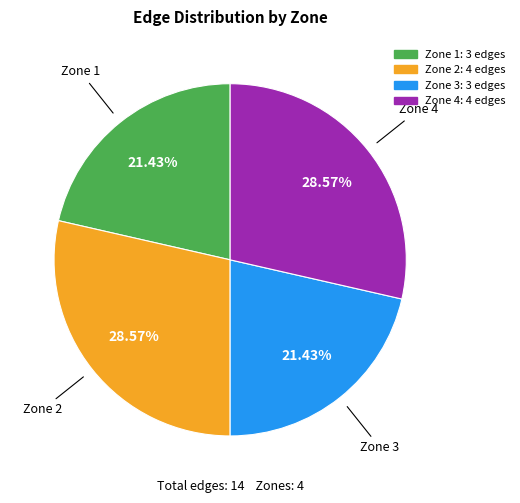

Do Zone 3 and Zone 1 together represent more than half of the pie?

No